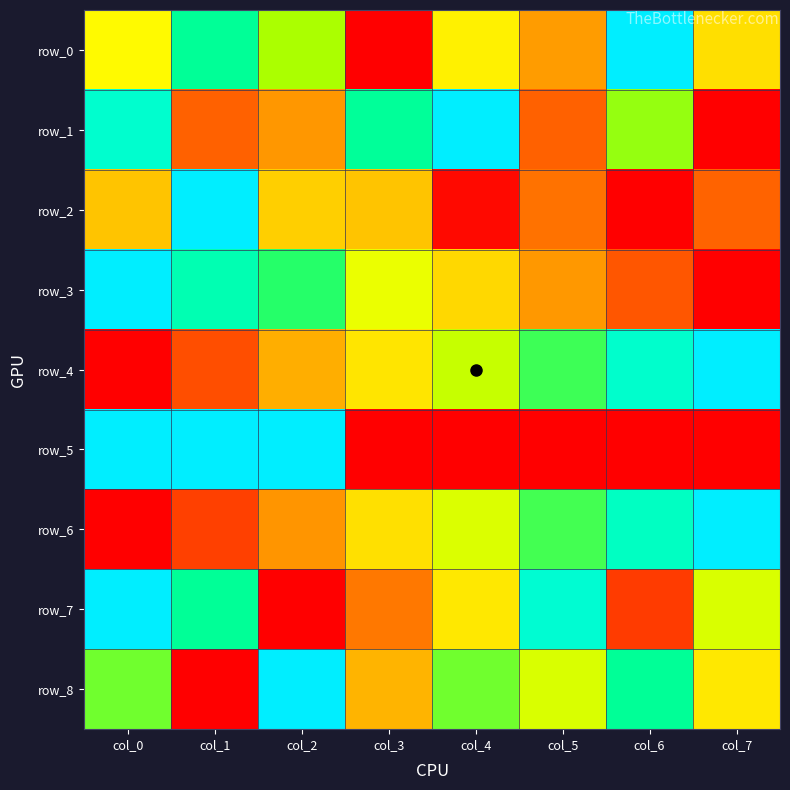

What is the approximate value of row_3 at col_2?

0.7